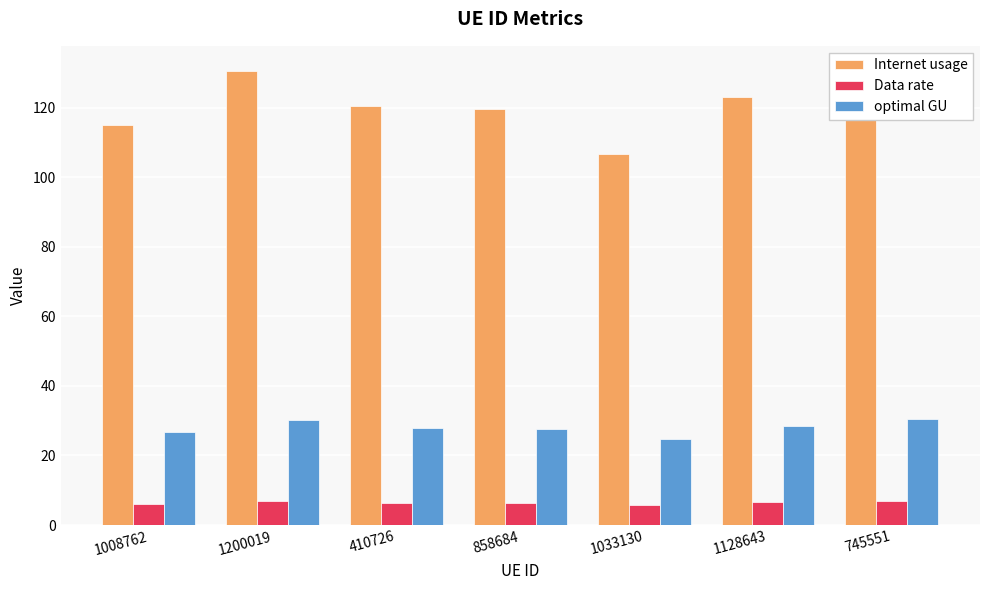

What position from the left is 858684?

4